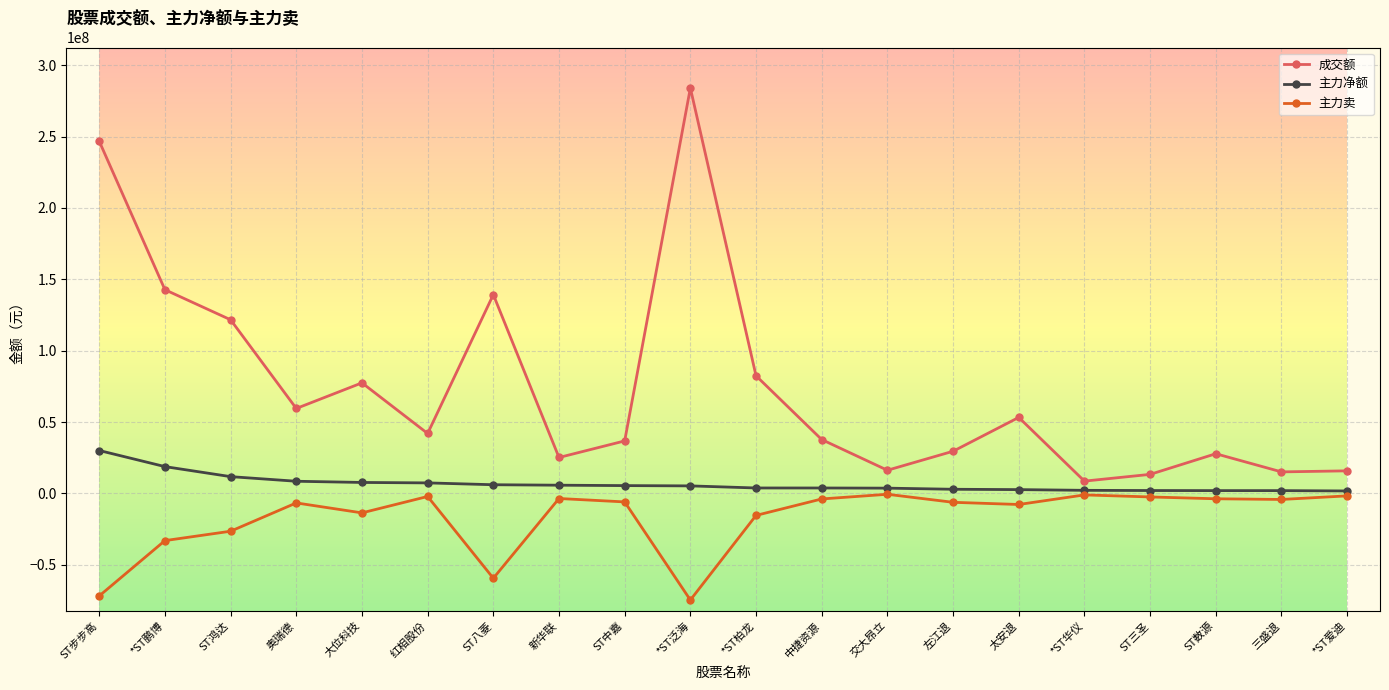

At how many categories does at least one series exceed 182433300?

2